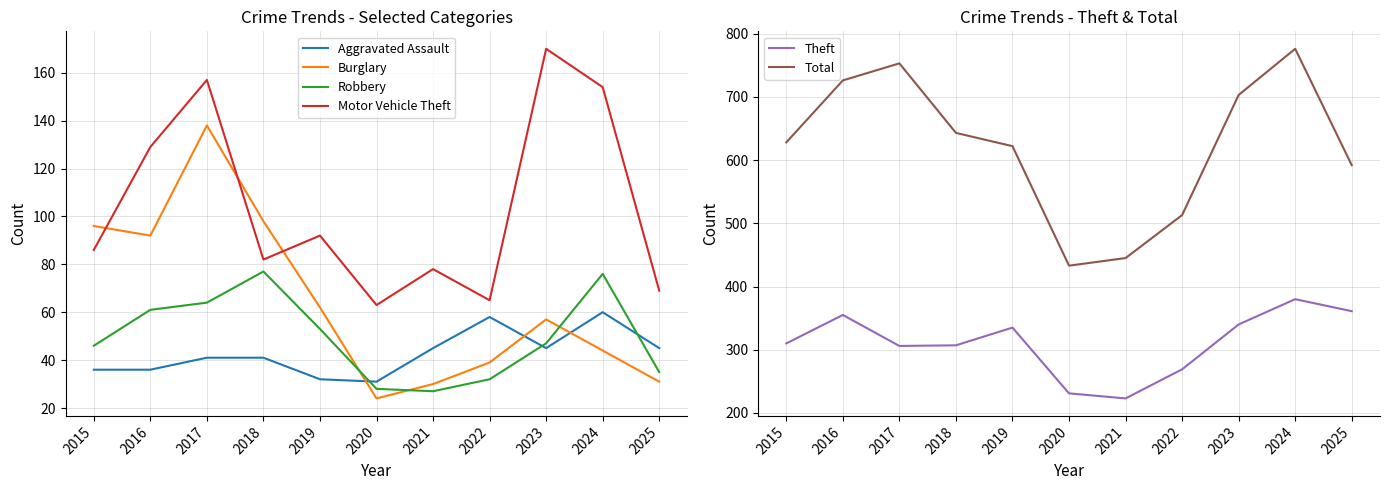

How many data points does each series have?

11